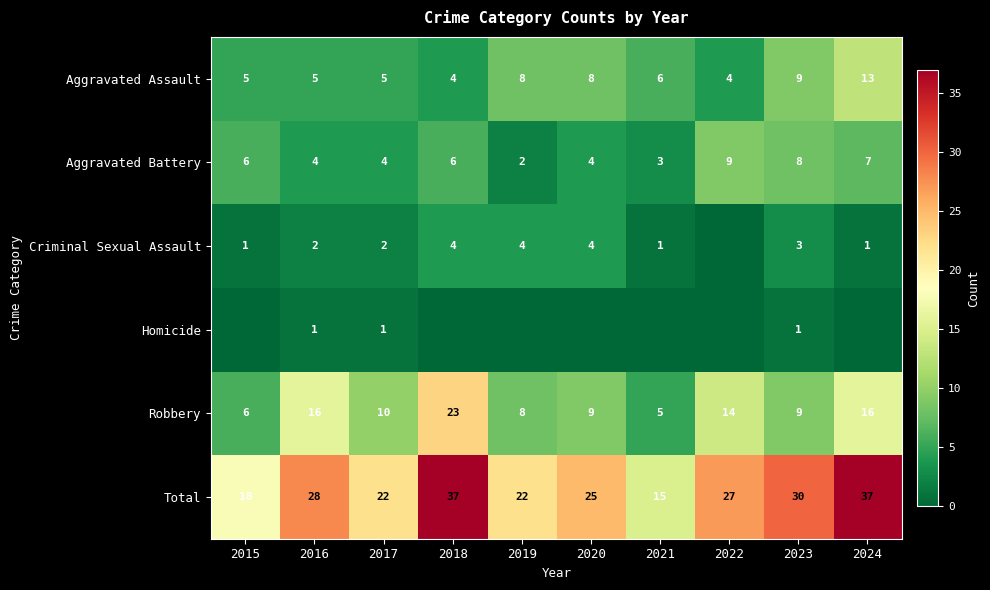

The Criminal Sexual Assault series shows 1 at 2023. True or false?

False